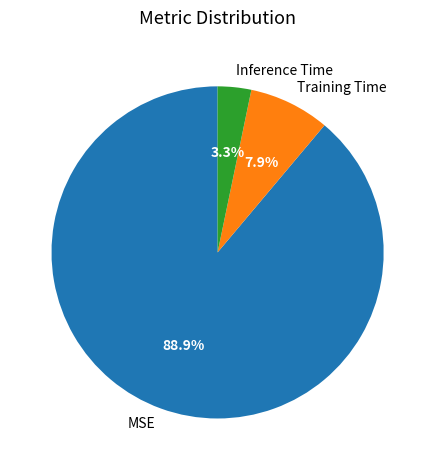

Rank the categories by value from highest to lowest.

MSE, Training Time, Inference Time